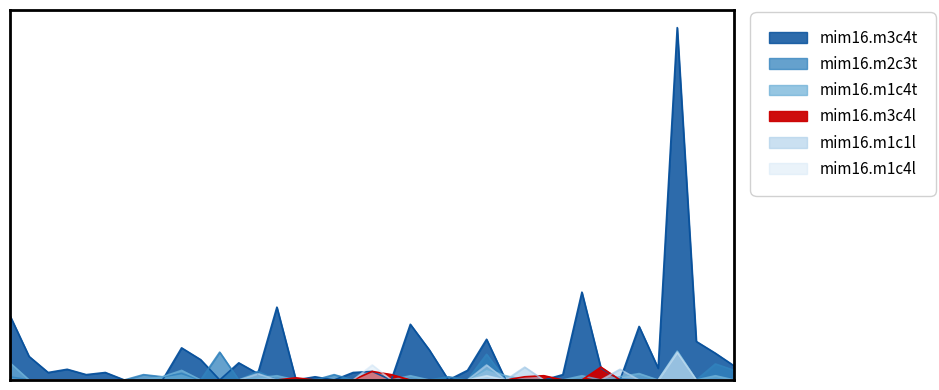

True or false: mim16.m2c3t has a value of 0.0 at 28.

True